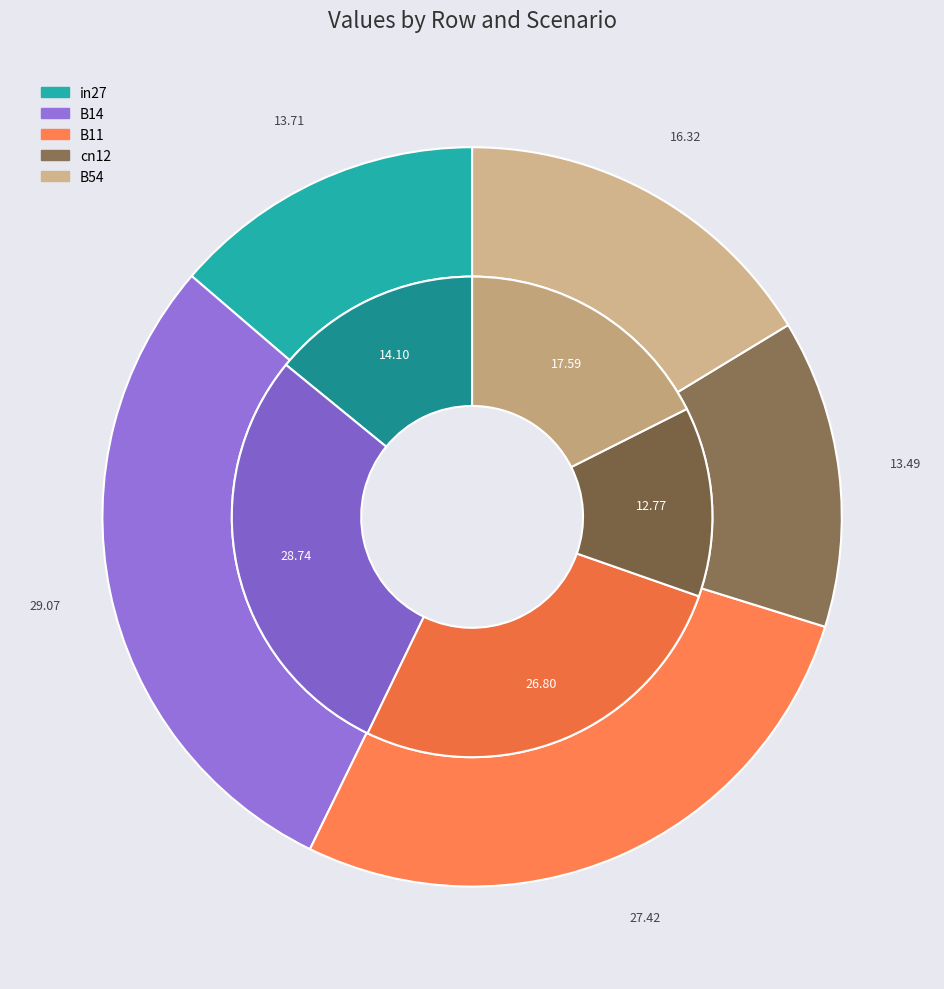

To the nearest percent, what portion does in27 represent?

14%